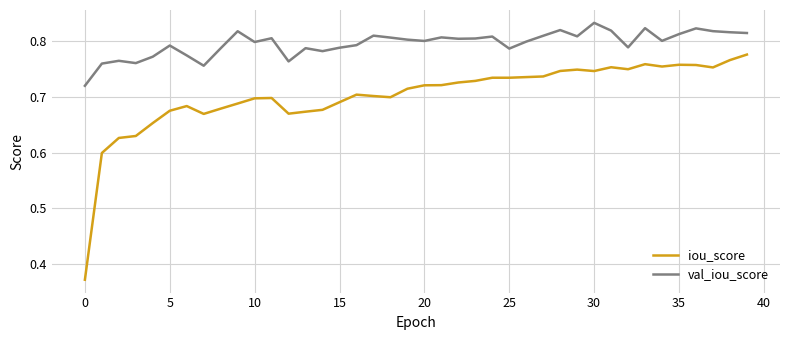

Rank the series by their average value, from highest to lowest.

val_iou_score, iou_score